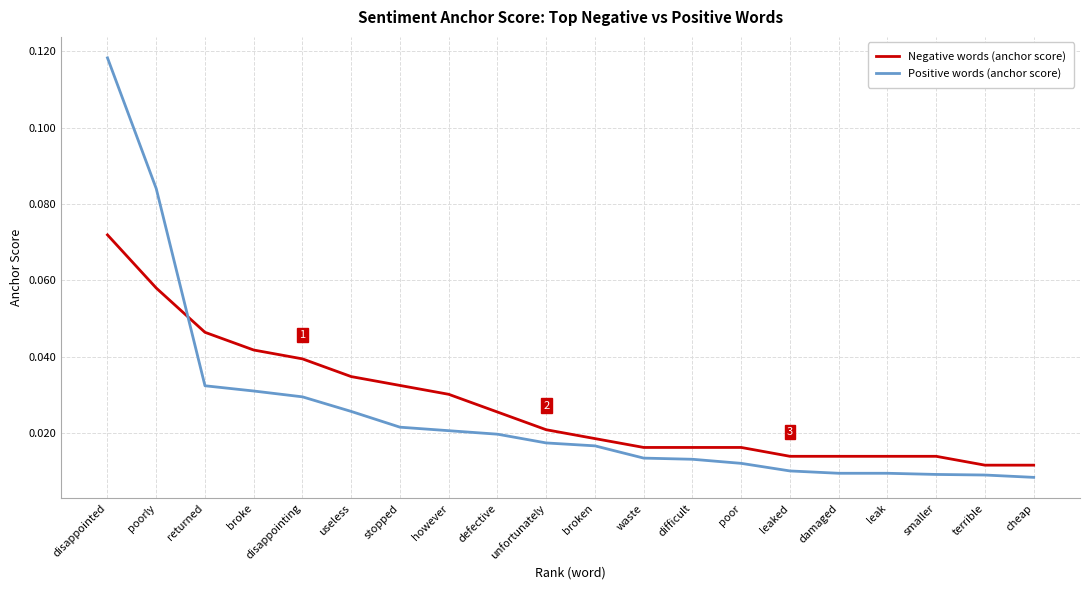

What are all the series names shown in the legend?

Negative words (anchor score), Positive words (anchor score)